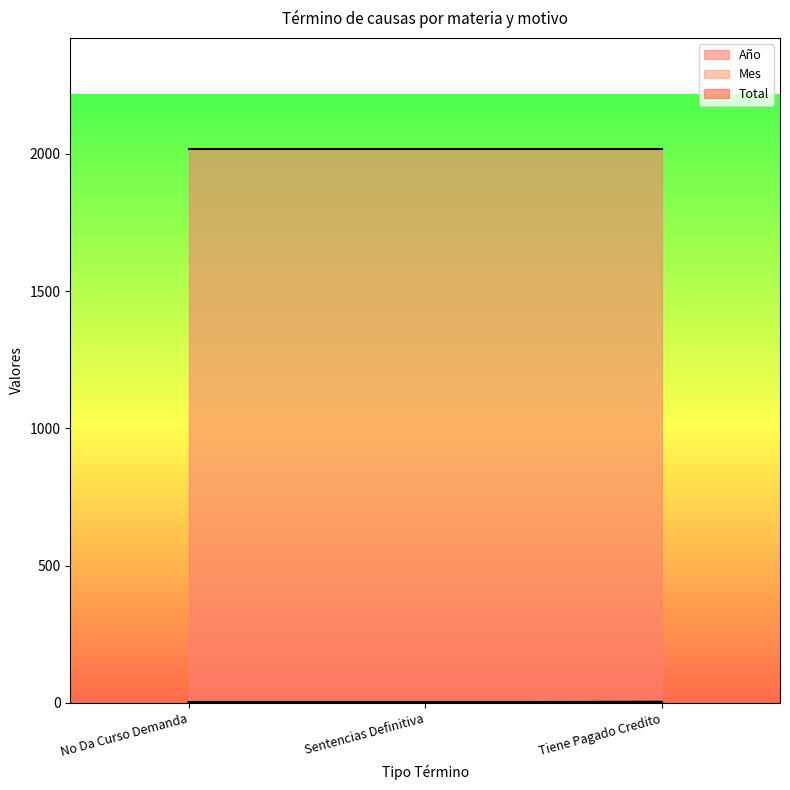

Rank the categories by Mes value from highest to lowest.

No Da Curso Demanda, Sentencias Definitiva, Tiene Pagado Credito